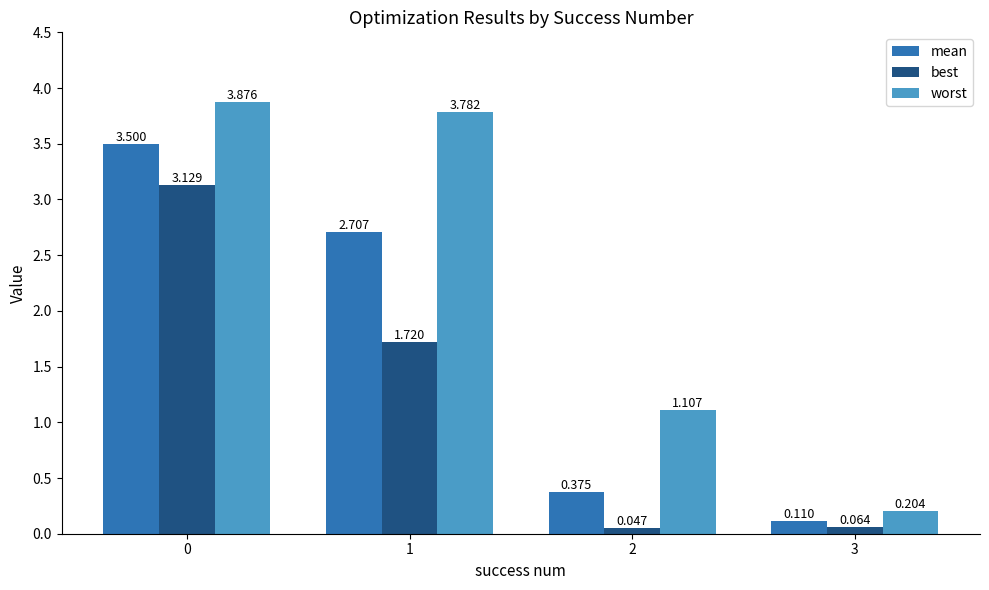

Are the bars grouped side by side (vs. stacked)?

Yes